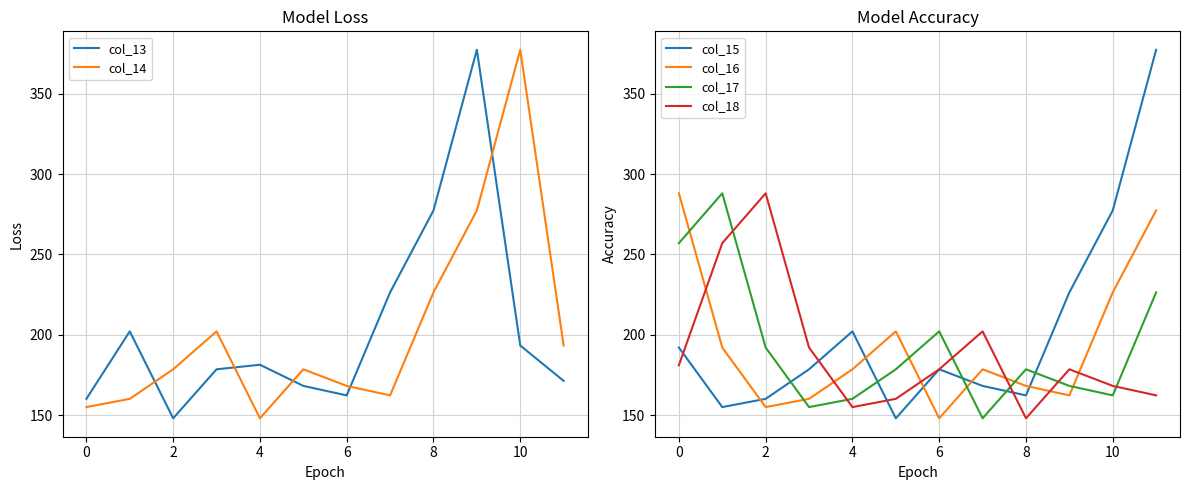

Reading left to right, what are all the values shown in this chart?

col_13: 160.1	202.1	148.0	178.5	181.3	168.1	162.2	226.3	277.3	377.3	193.3	171.3
col_14: 154.9	160.1	178.5	202.1	148.0	178.5	168.1	162.2	226.3	277.3	377.3	193.3
col_15: 192.0	154.9	160.1	178.5	202.1	148.0	178.5	168.1	162.2	226.3	277.3	377.3
col_16: 288.0	192.0	154.9	160.1	178.5	202.1	148.0	178.5	168.1	162.2	226.3	277.3
col_17: 257.0	288.0	192.0	154.9	160.1	178.5	202.1	148.0	178.5	168.1	162.2	226.3
col_18: 181.0	257.0	288.0	192.0	154.9	160.1	178.5	202.1	148.0	178.5	168.1	162.2